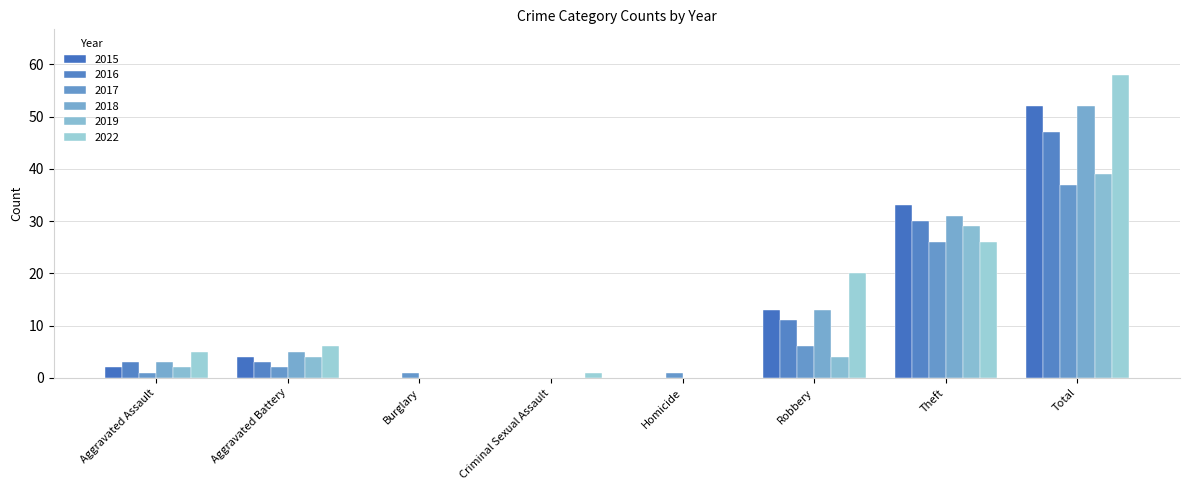

Count the number of data series in this chart.

6